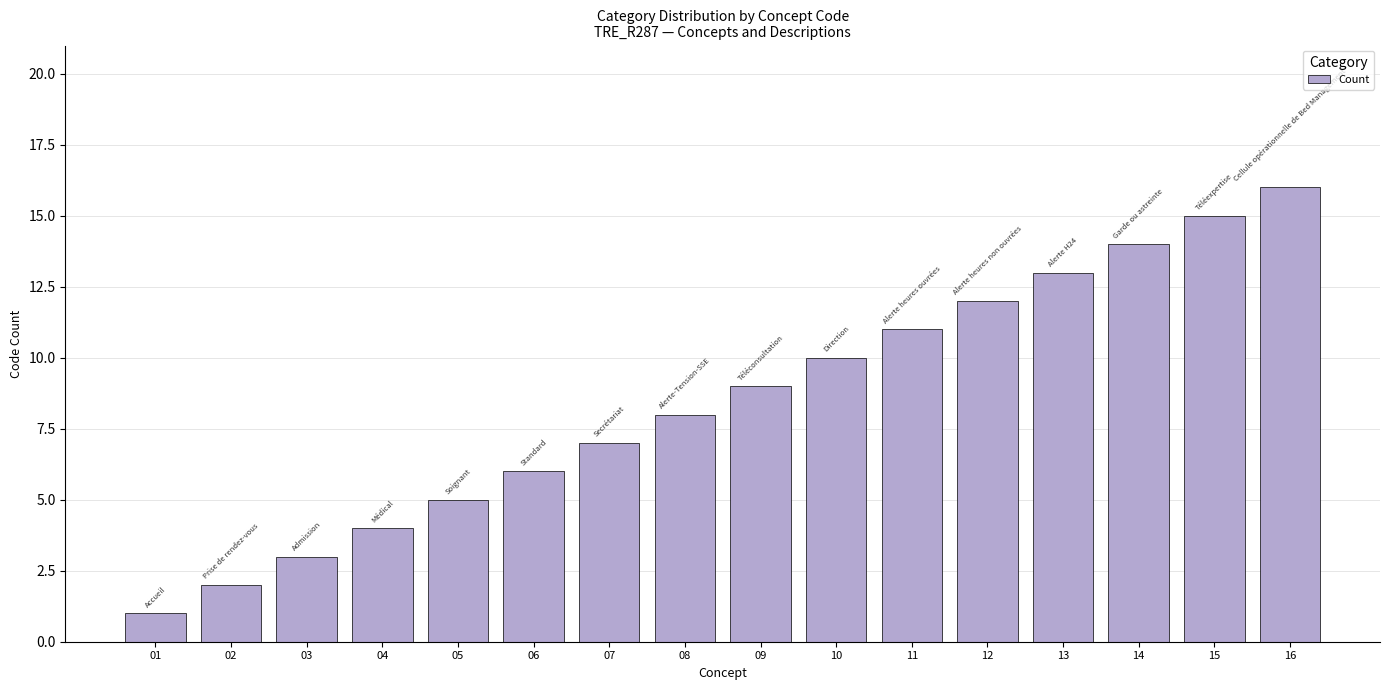

Rank the categories by value from lowest to highest.

01, 02, 03, 04, 05, 06, 07, 08, 09, 10, 11, 12, 13, 14, 15, 16